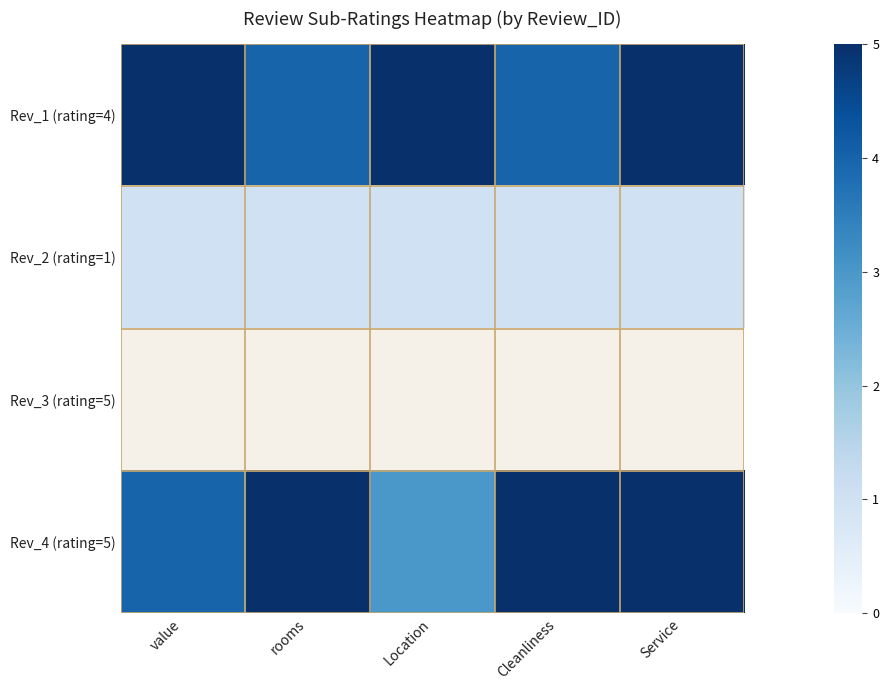

List the series in order of their peak value, highest first.

Rev_1 (rating=4), Rev_2 (rating=1), Rev_3 (rating=5), Rev_4 (rating=5)